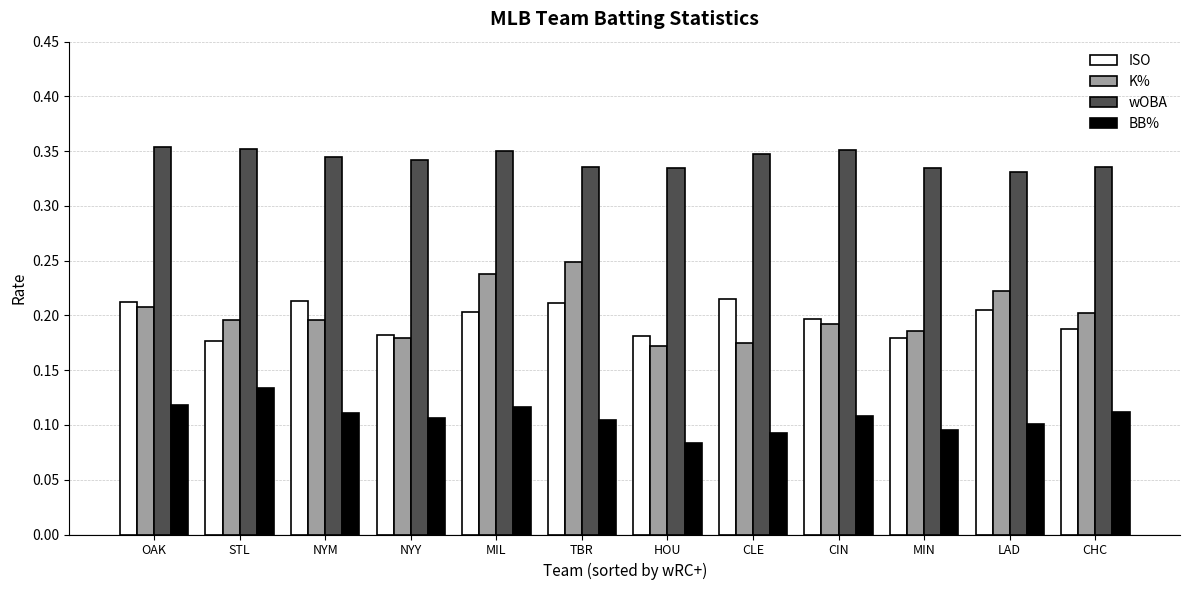

Rank the series at TBR from lowest to highest value.

BB%, ISO, K%, wOBA